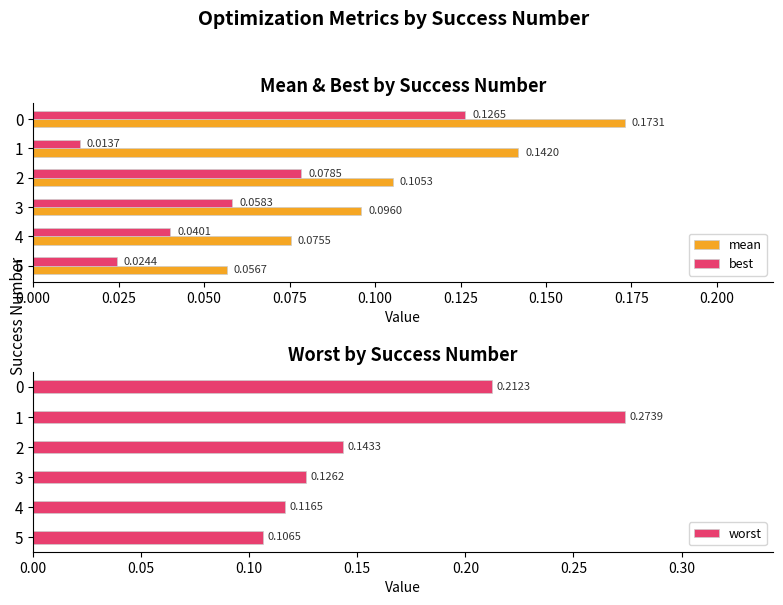

List the labels in order of worst value, smallest first.

5, 4, 3, 2, 0, 1